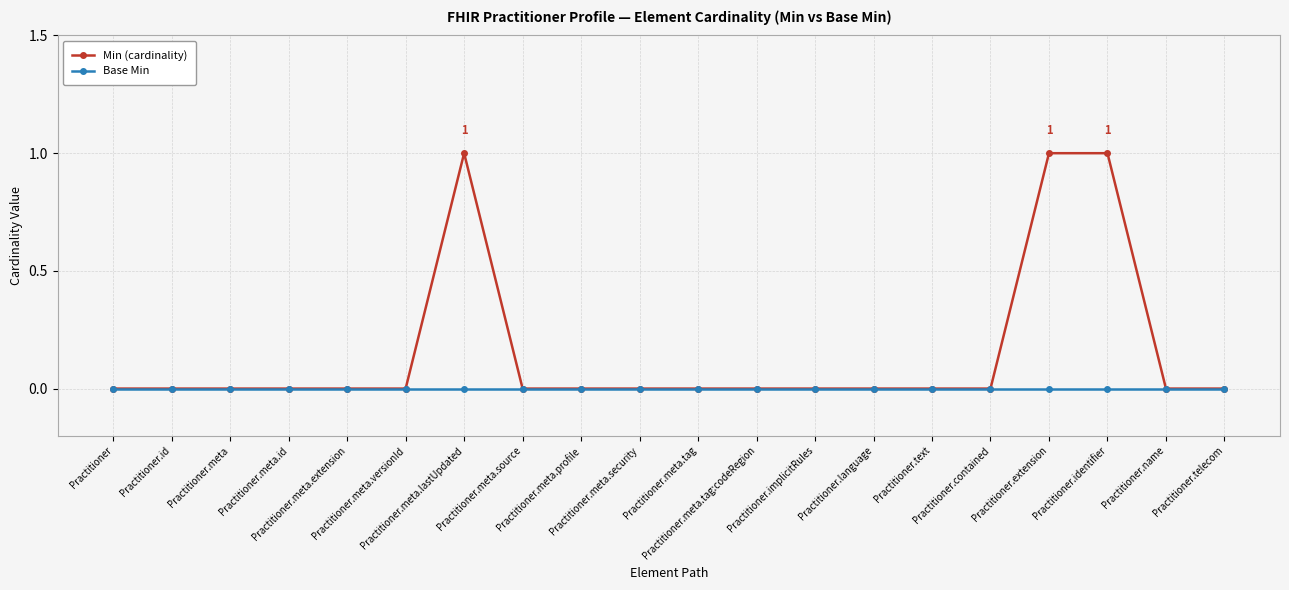

How many data points does each series have?

20